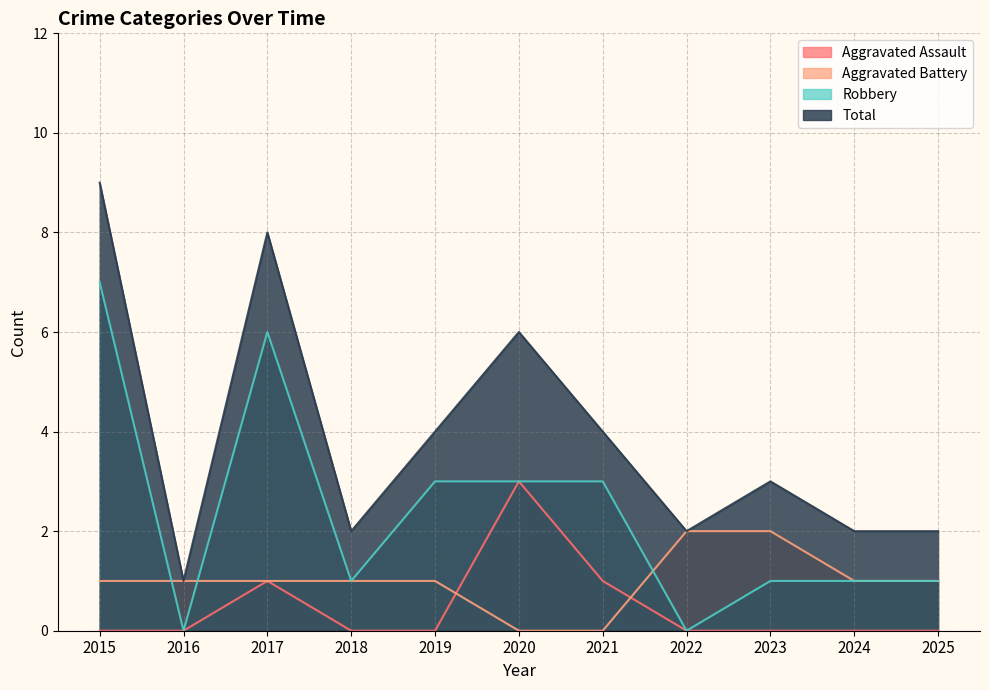

After their last crossing, which series has the higher values: Aggravated Battery or Robbery?

Aggravated Battery